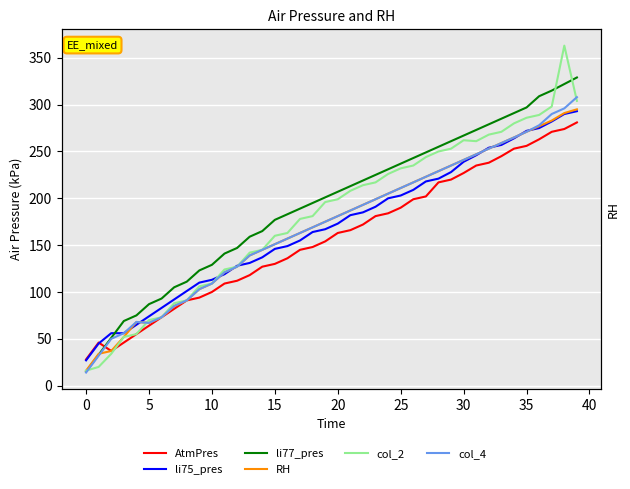

What is the greatest value displayed?

363